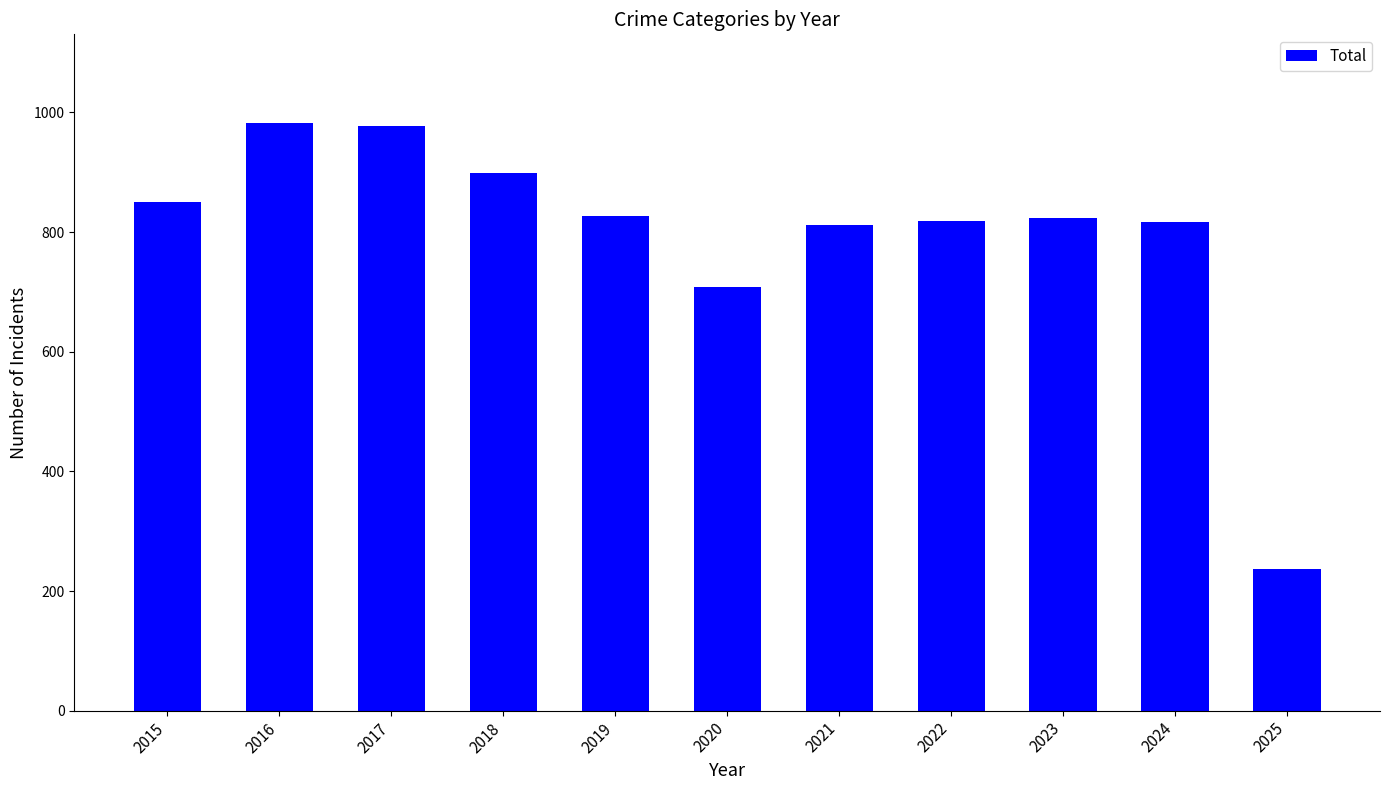

Is it true that the value at 2020 is 708?

True